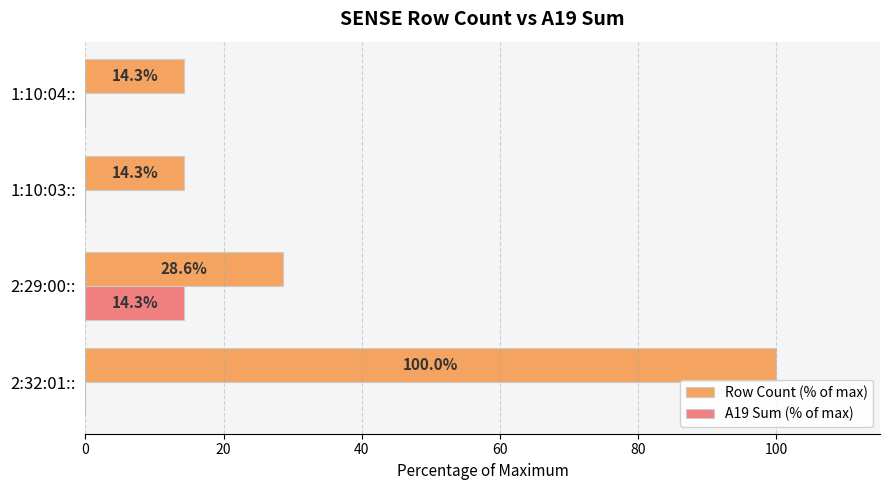

Which series changed the most between 2:32:01:: and 1:10:04::?

Row Count (% of max)